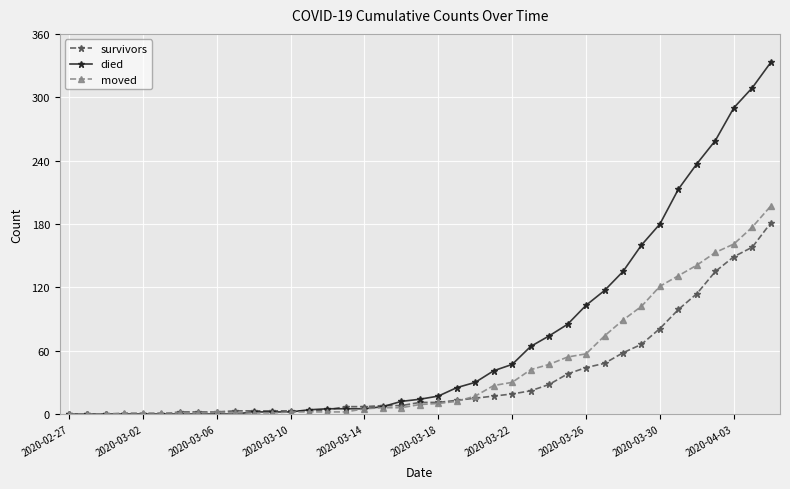

What is the greatest value displayed?

333